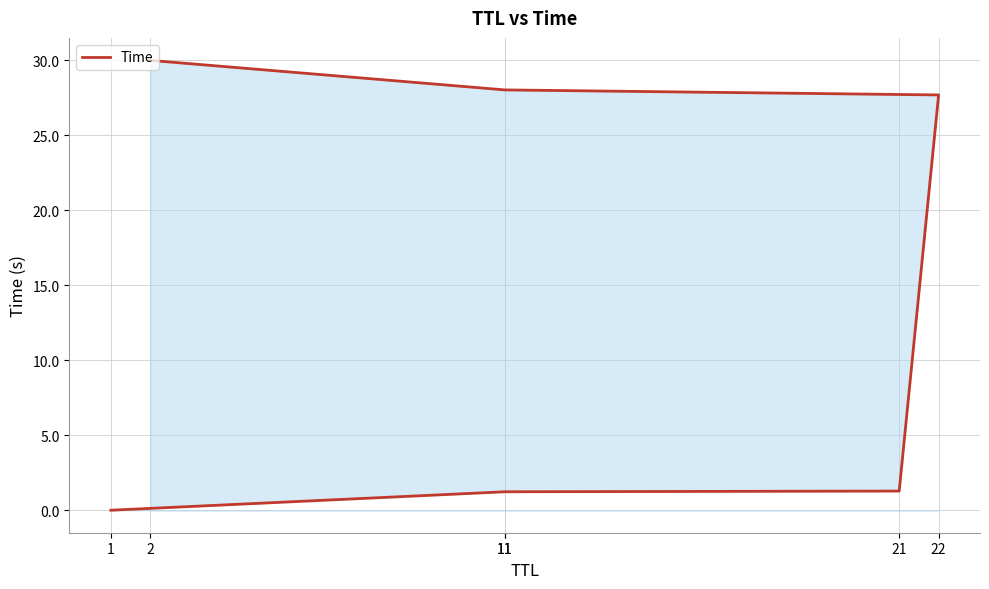

Does the chart display data point markers on the line(s)?

No